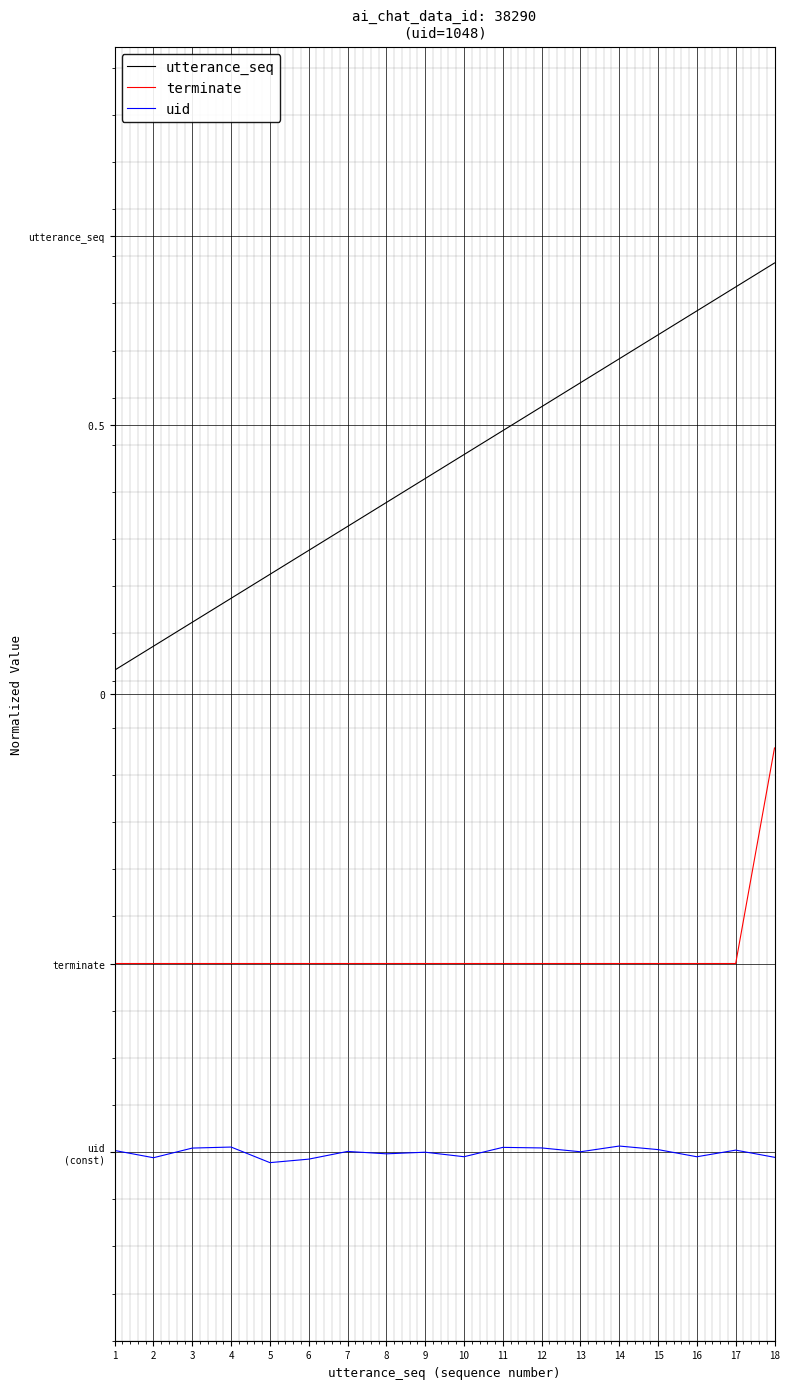

Which series has the widest spread of values?

utterance_seq